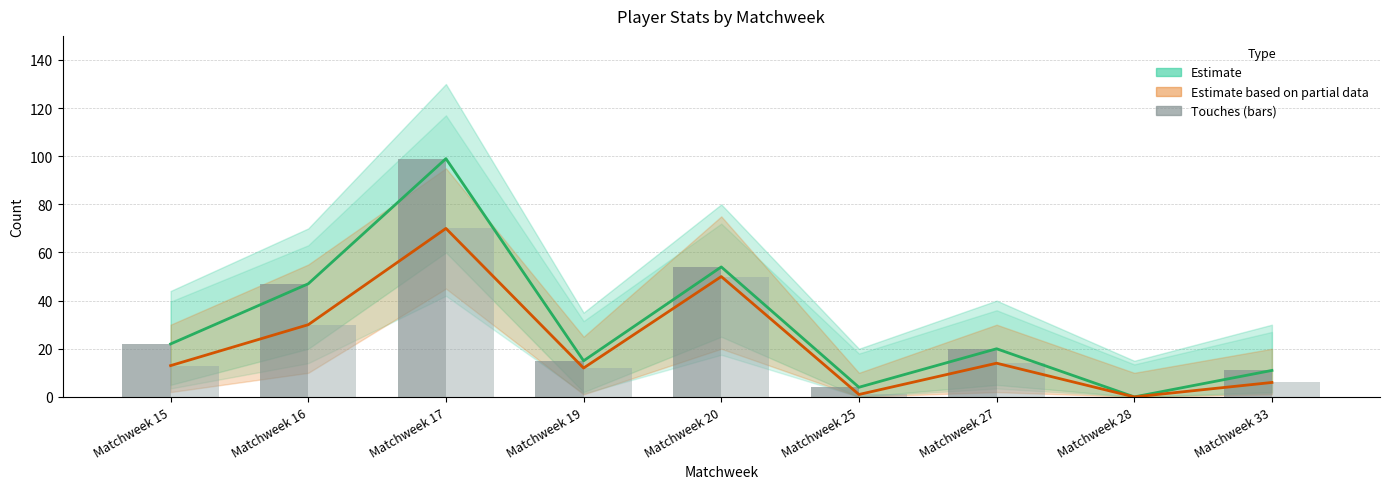

What is the difference between the maximum and minimum values in the Touches series?

99